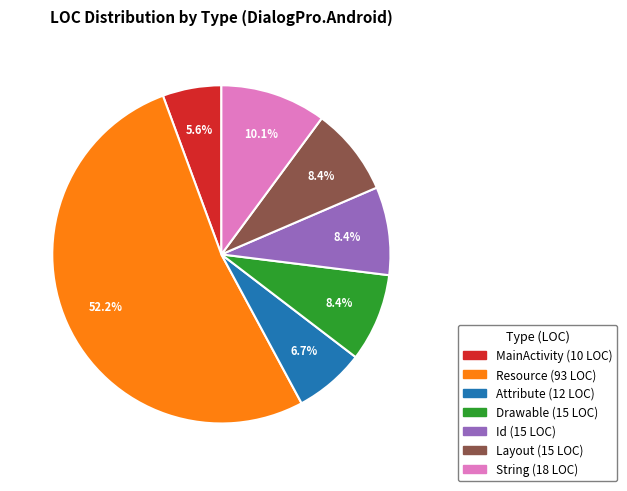

The Drawable slice represents 8% of the pie. True or false?

True